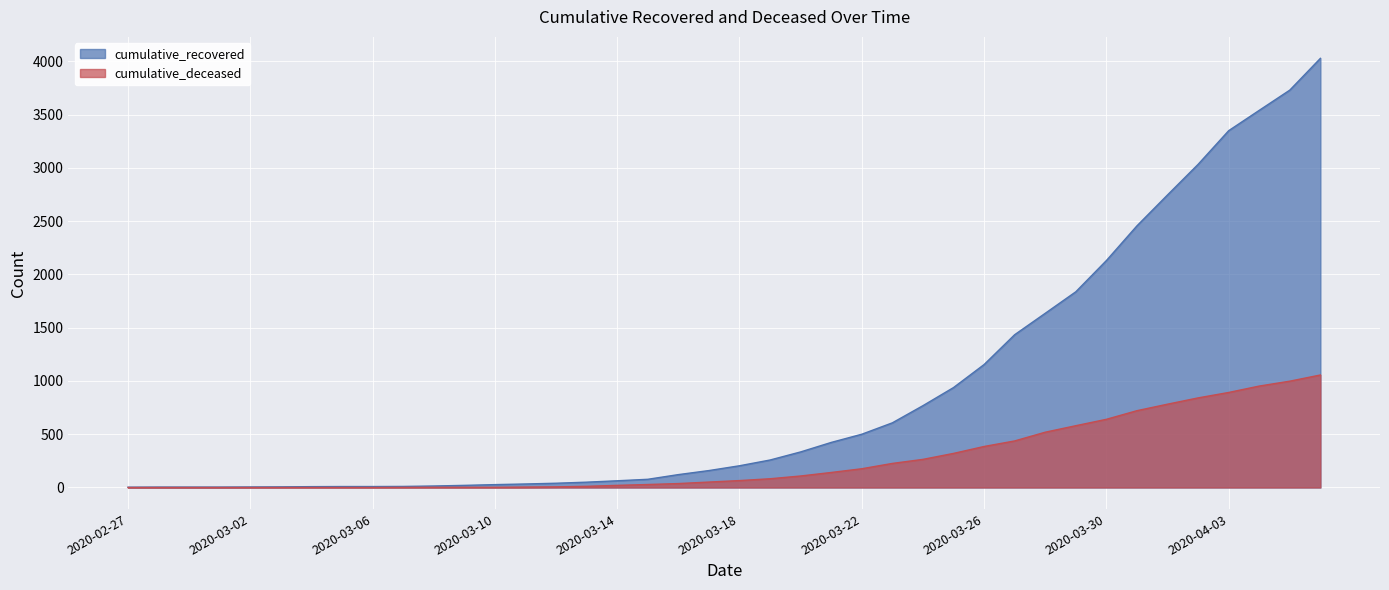

What are all the series names shown in the legend?

cumulative_recovered, cumulative_deceased